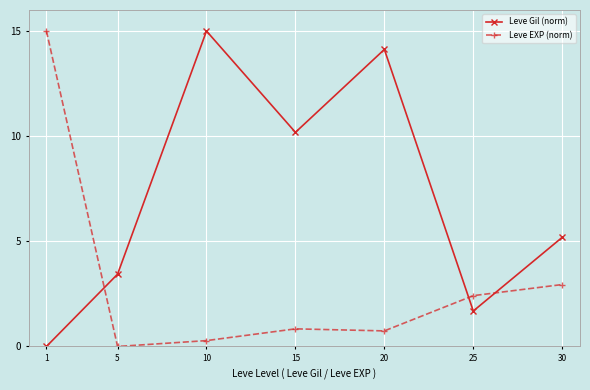

List the series in order of their overall mean, highest first.

Leve Gil (norm), Leve EXP (norm)